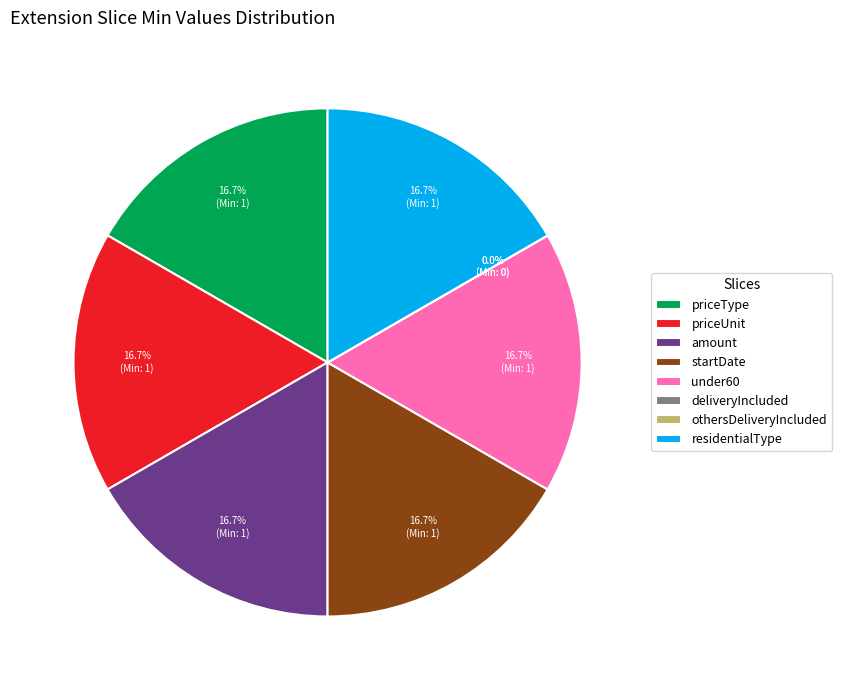

Is there any slice that represents more than half of the pie?

No